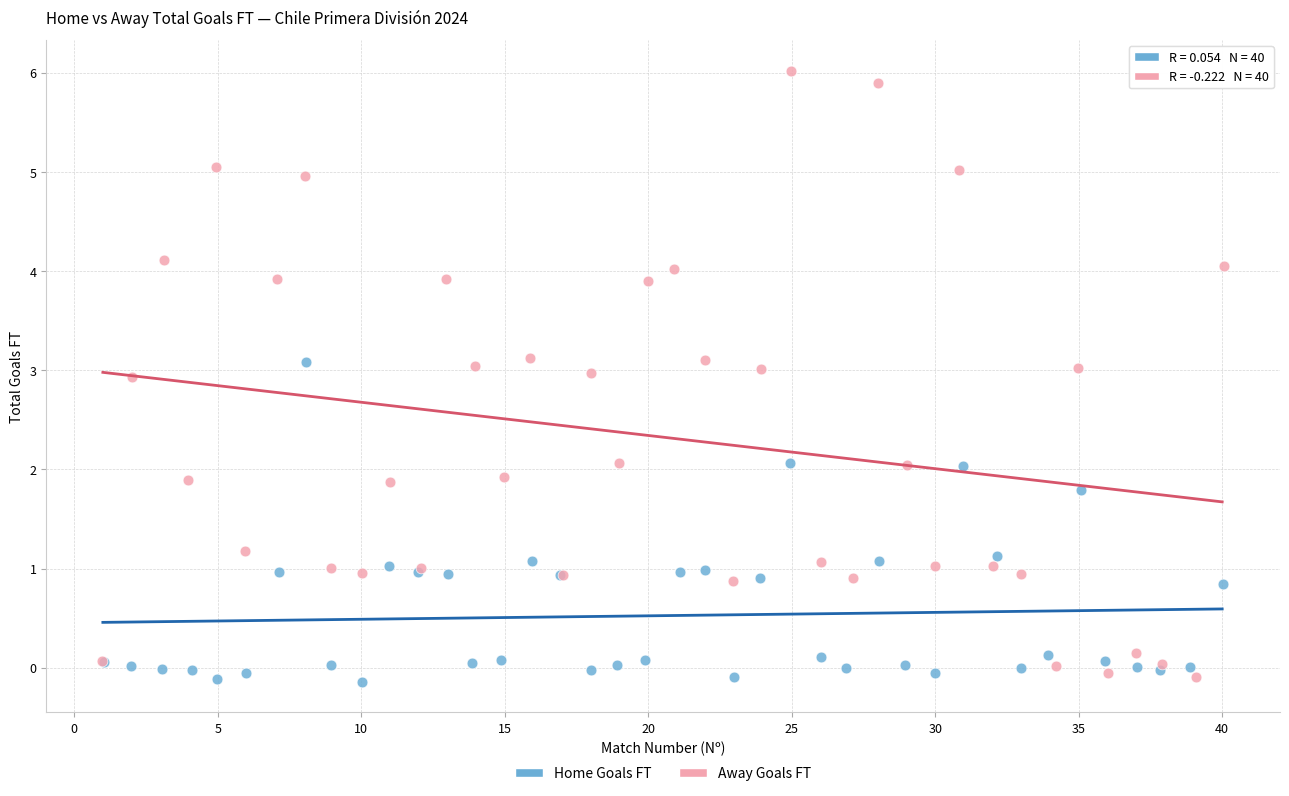

Which series has the widest spread of Y values?

Away Goals FT